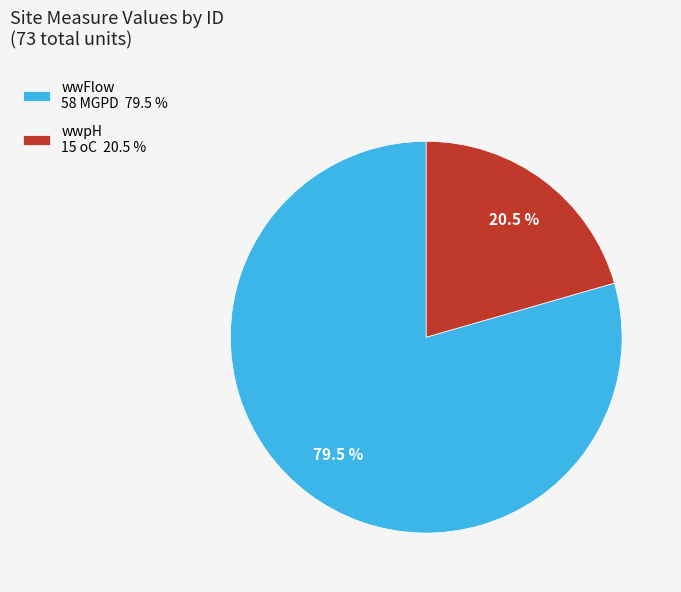

Does wwFlow 58 MGPD 79.5 % account for over 50% of the chart?

Yes